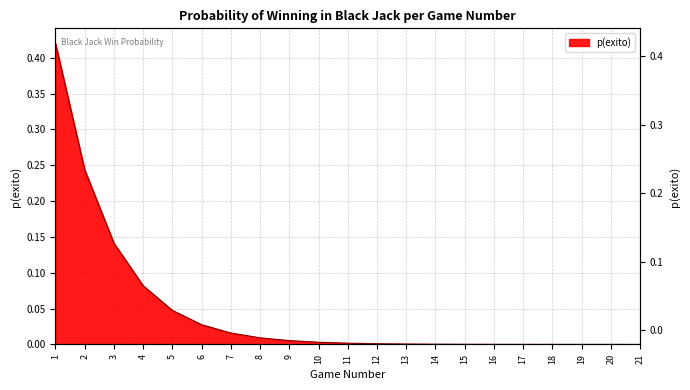

True or false: the data has more than 1 interior local peaks.

False